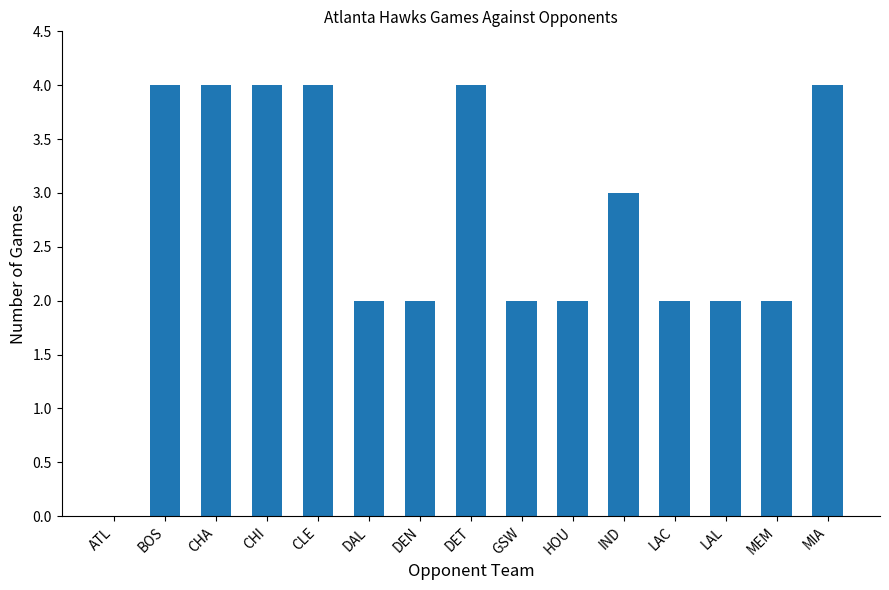

How many values are above zero?

14